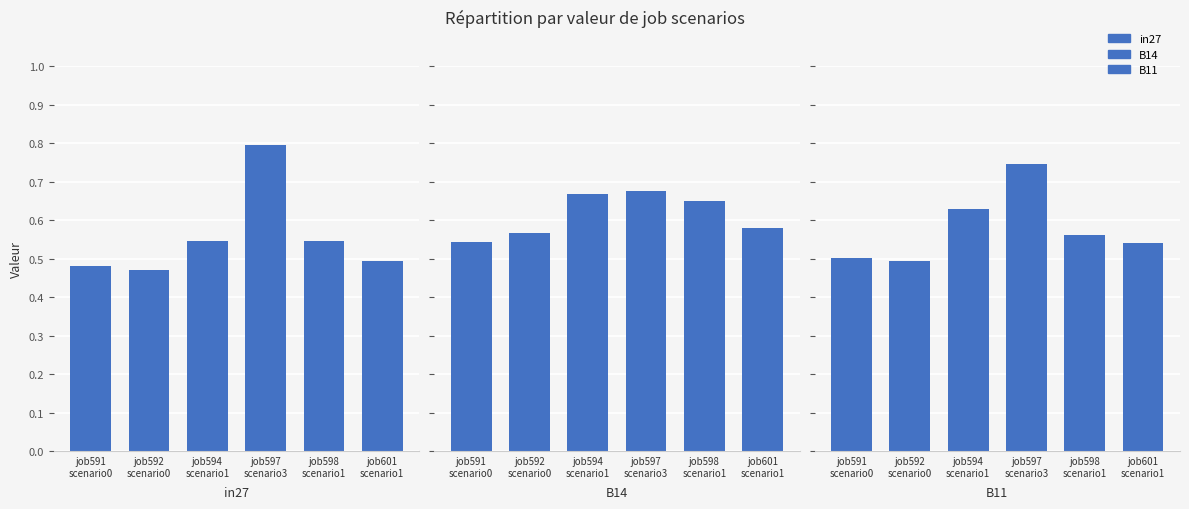

Which series has the widest spread of values?

in27